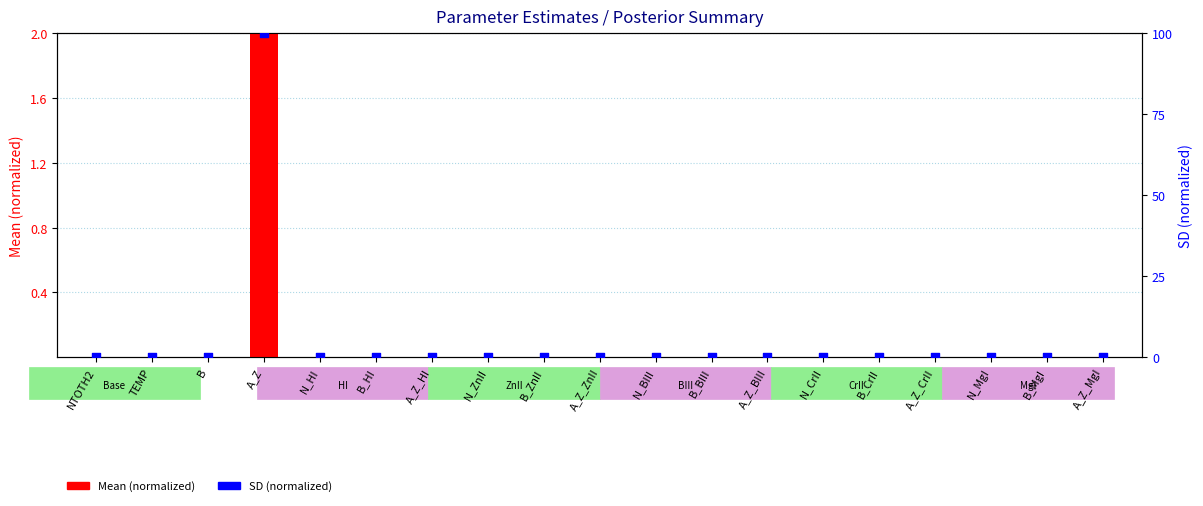

Which series reaches the maximum Y coordinate?

SD (normalized 0-100)